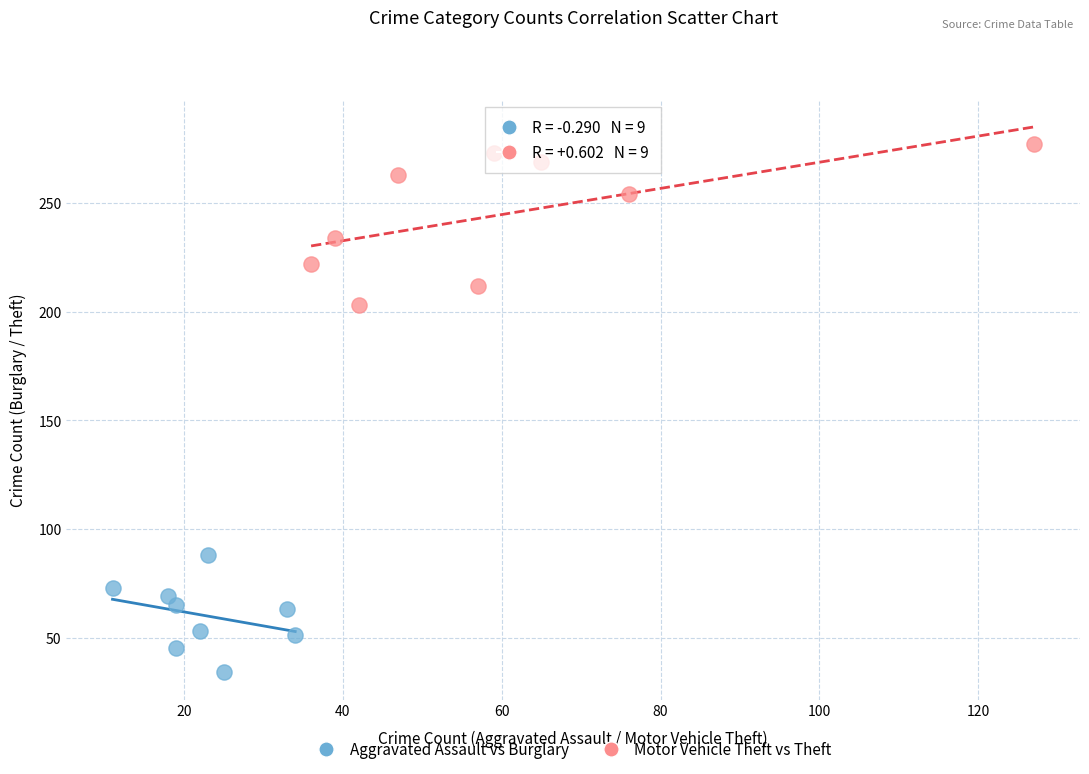

Which series reaches the minimum Y coordinate?

Aggravated Assault vs Burglary